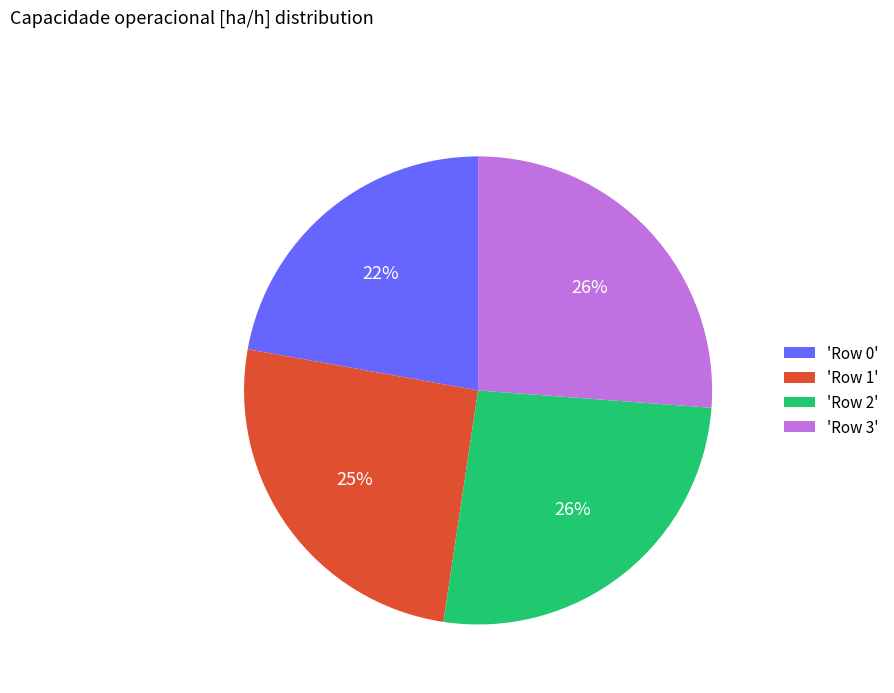

To the nearest percent, what is the average slice percentage?

25%